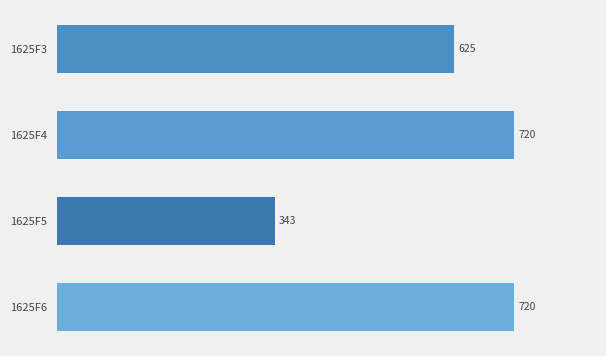

Reading top to bottom, list all the values displayed in this chart.

625	720	343	720